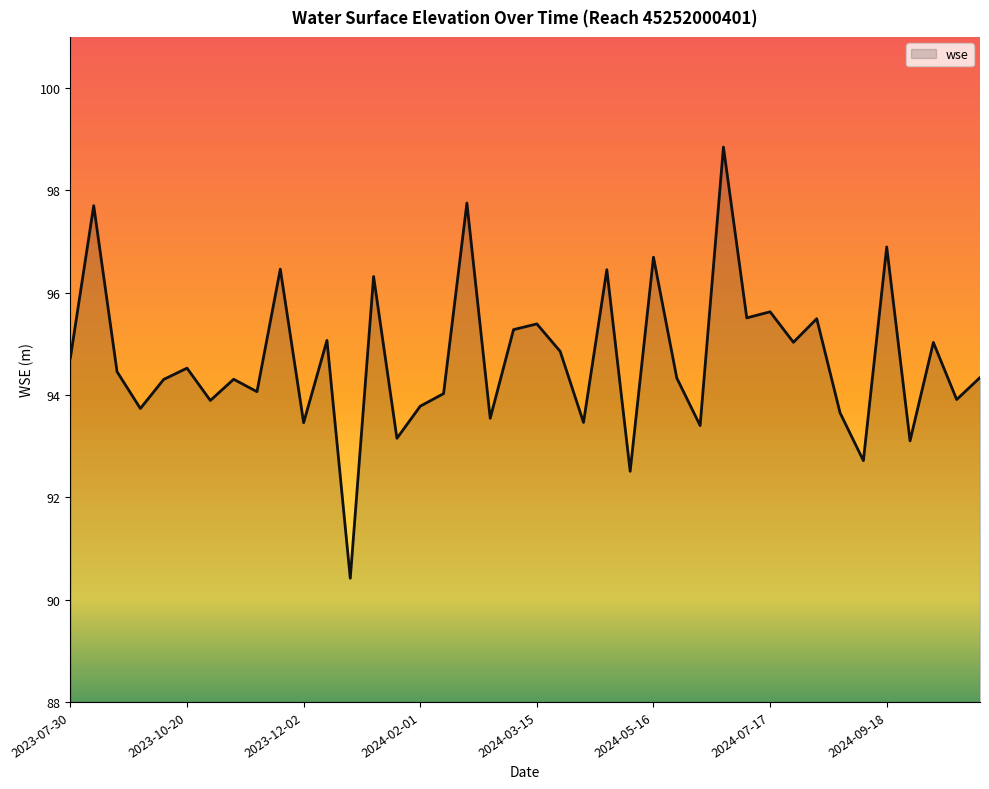

What is the difference between the maximum and minimum values?

8.4